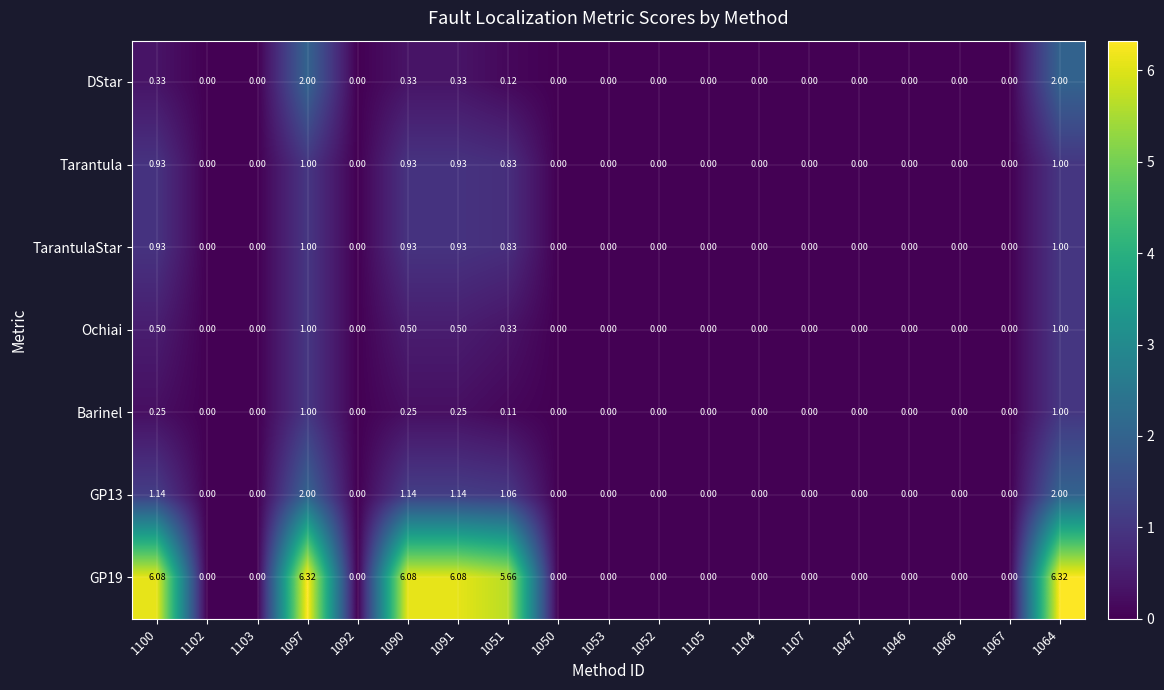

What is the greatest value displayed?

6.3